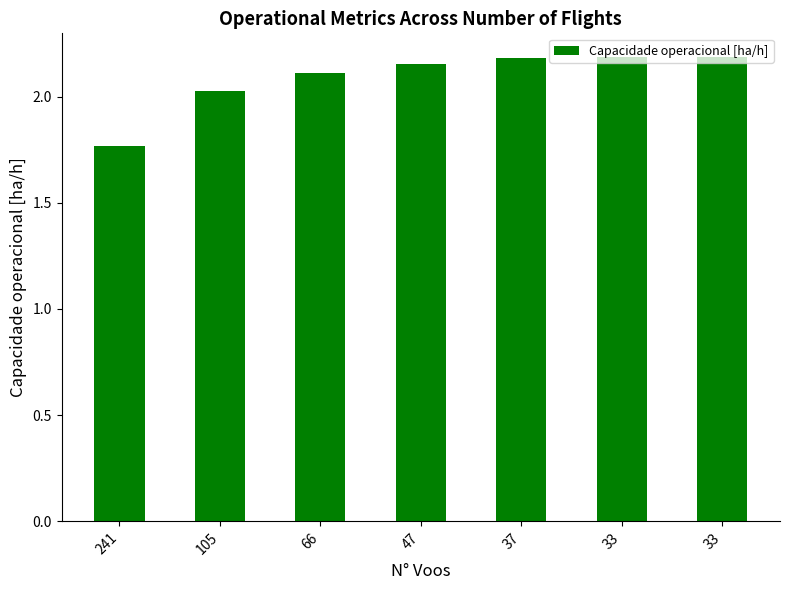

Are the bars horizontal?

No